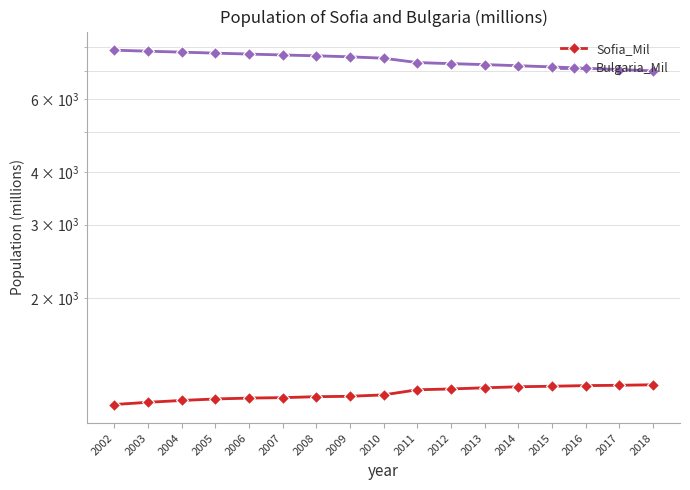

Count the number of data series in this chart.

2